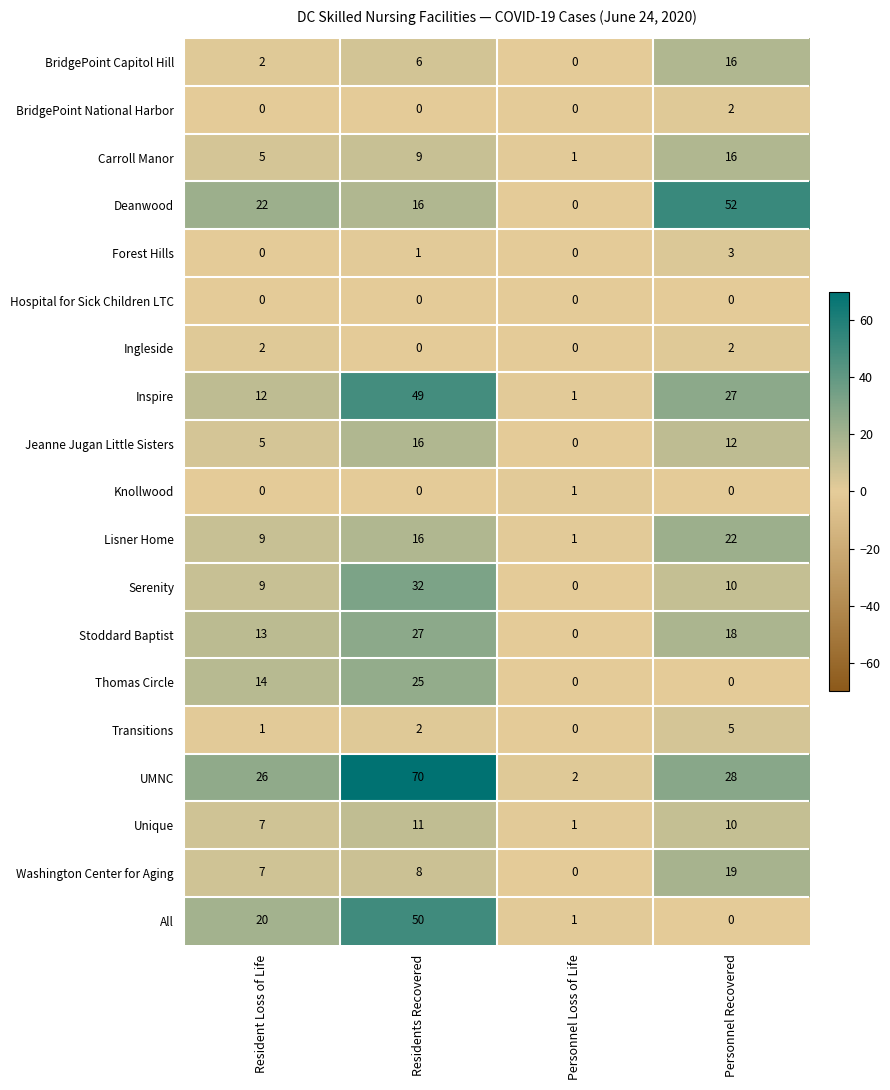

Count the Jeanne Jugan Little Sisters values in the range 5 to 16.

3